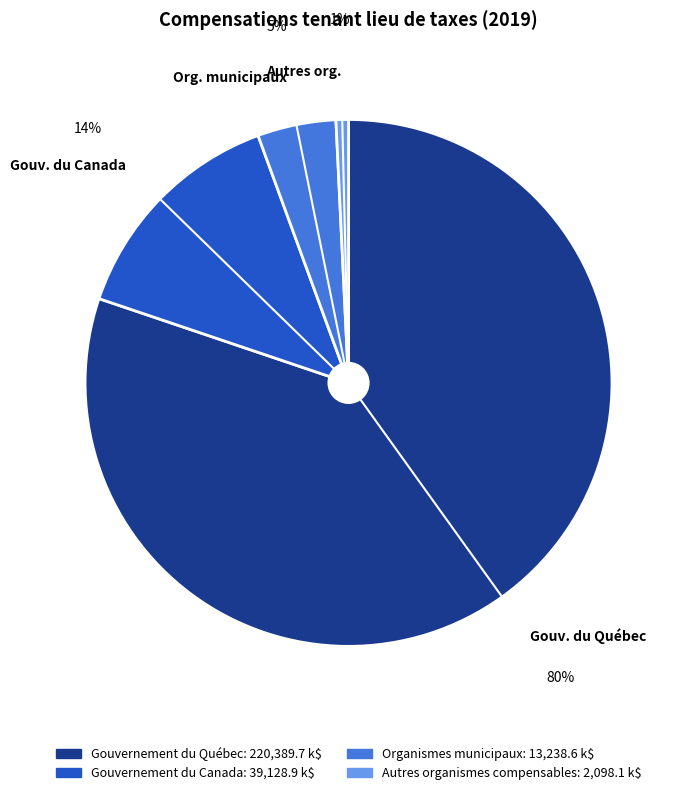

What is the ratio of the value at Gouv. du Québec to the value at Gouv. du Canada?

5.6